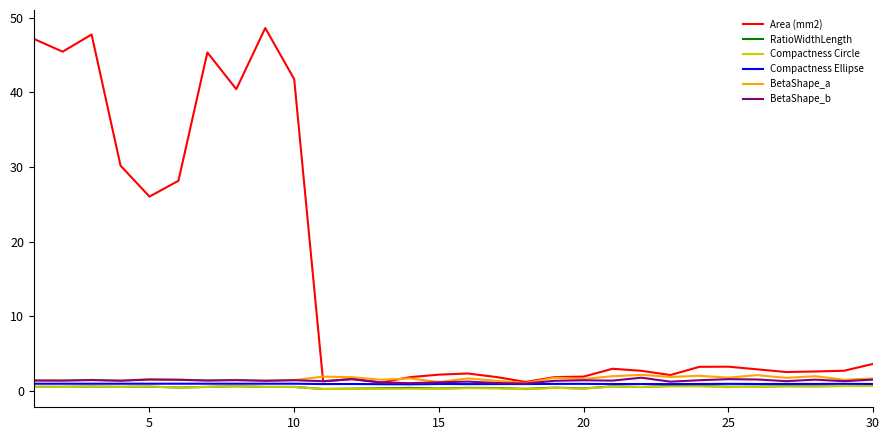

How many series are shown in this chart?

6